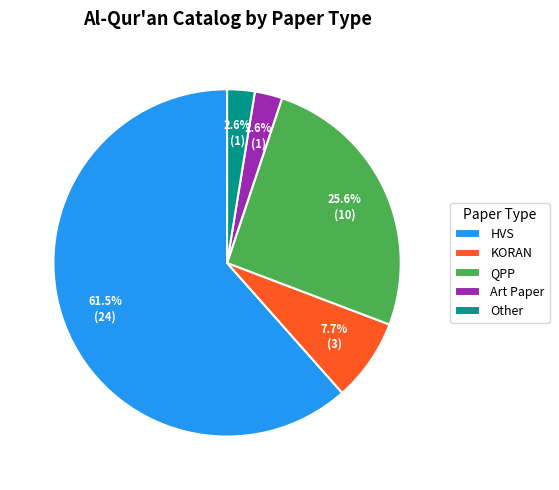

How much of the chart is everything except KORAN?

92.3%